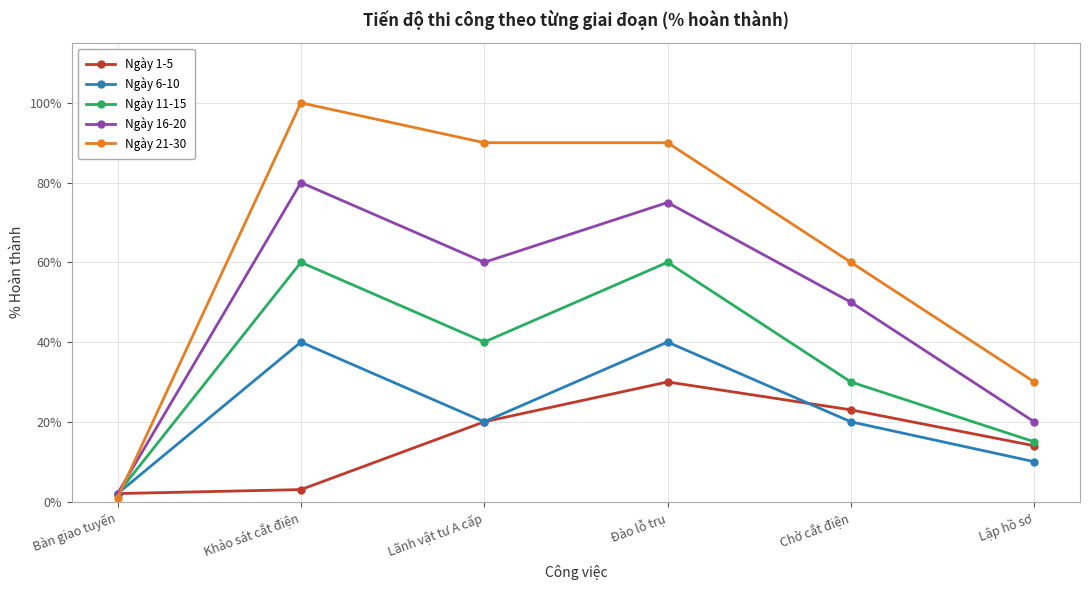

True or false: Ngày 1-5 has more than 0 points higher than both neighbors.

True